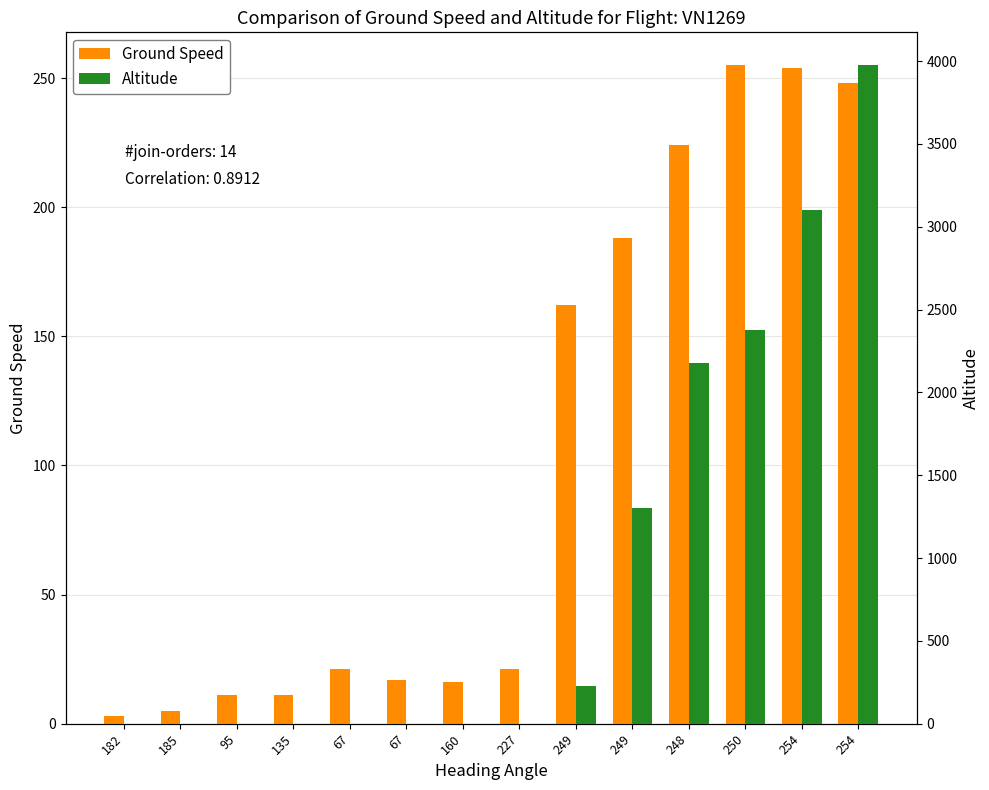

What is the difference between the maximum and minimum values in the Altitude series?

3975